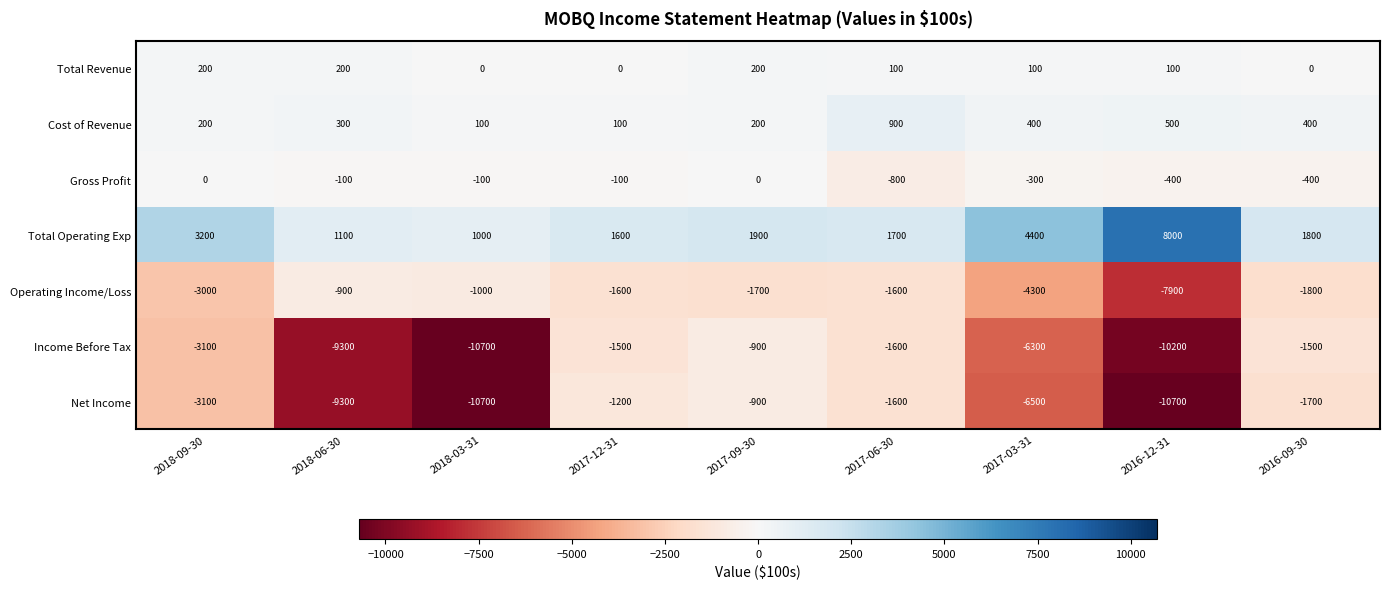

How many values in the Cost of Revenue series are below 300?

4